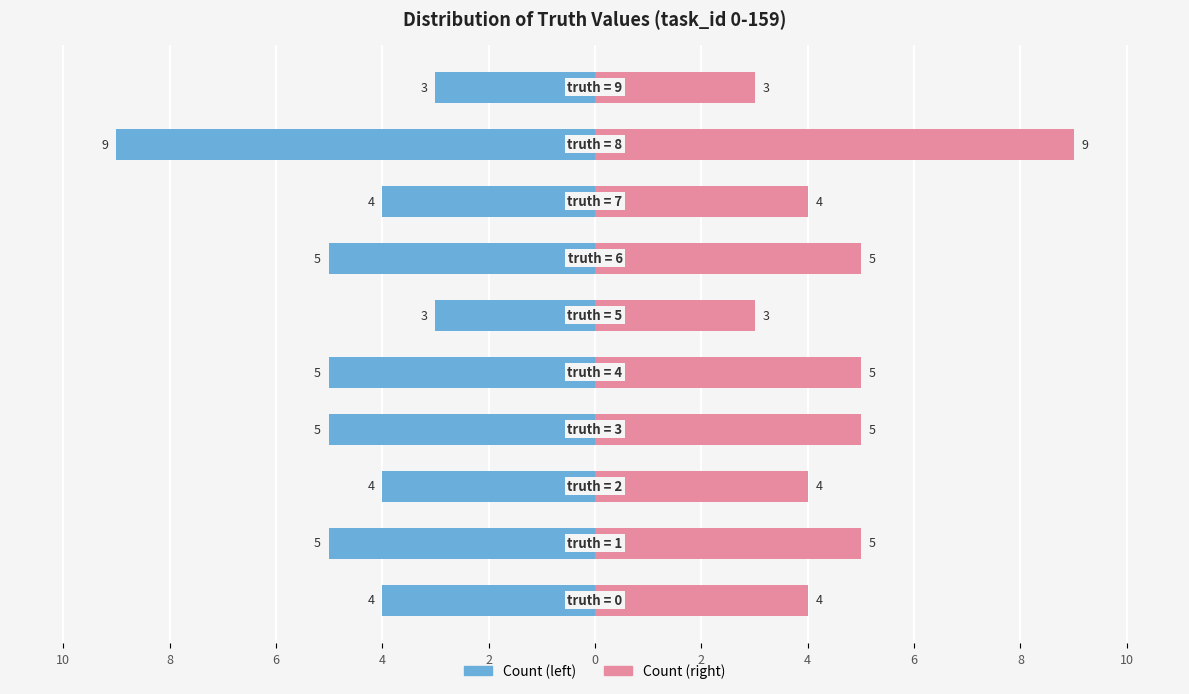

How many Count (left) values are between -5 and -4?

7